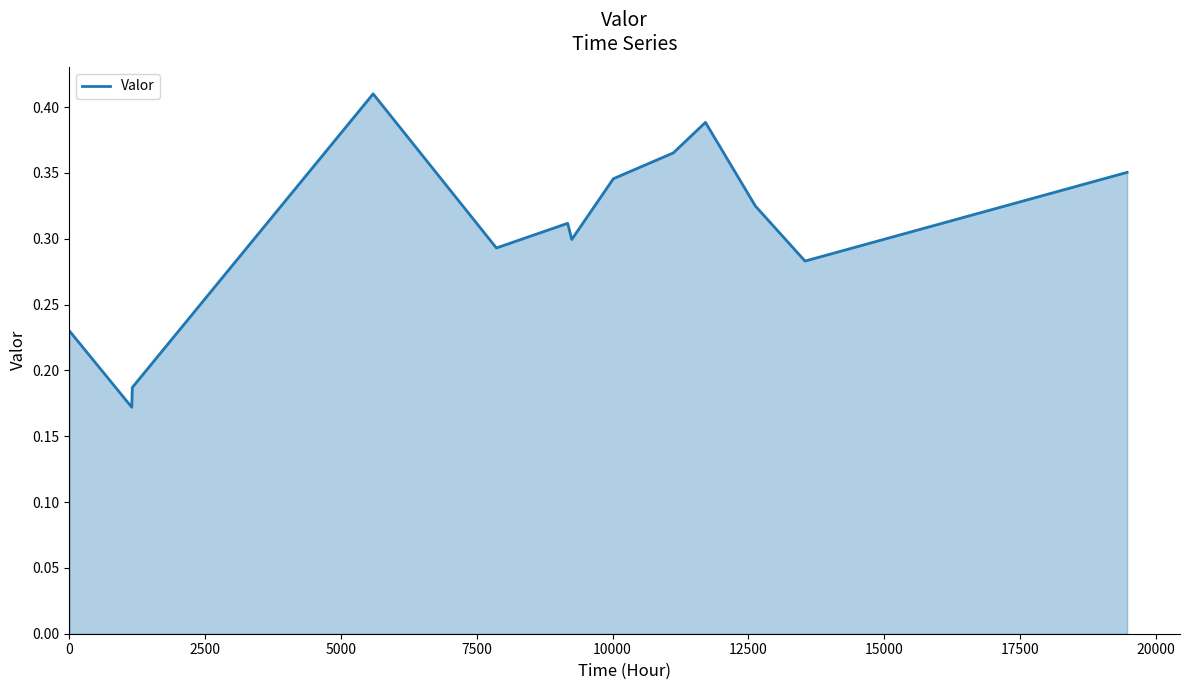

Is this an area chart (filled region under the line)?

Yes